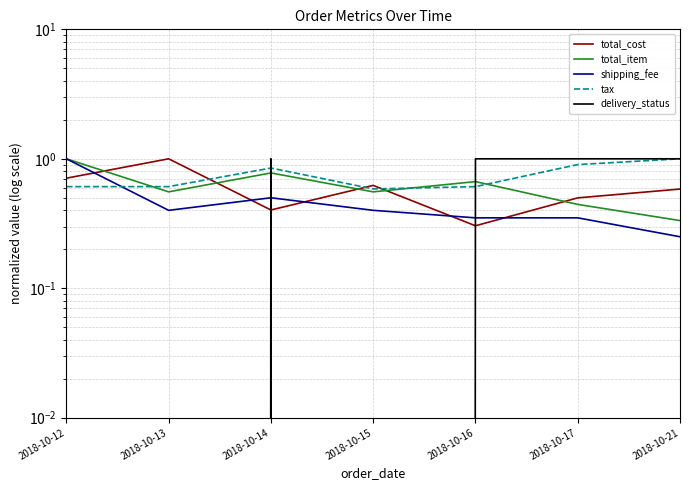

At which category does the chart reach its minimum across all series?

2018-10-12